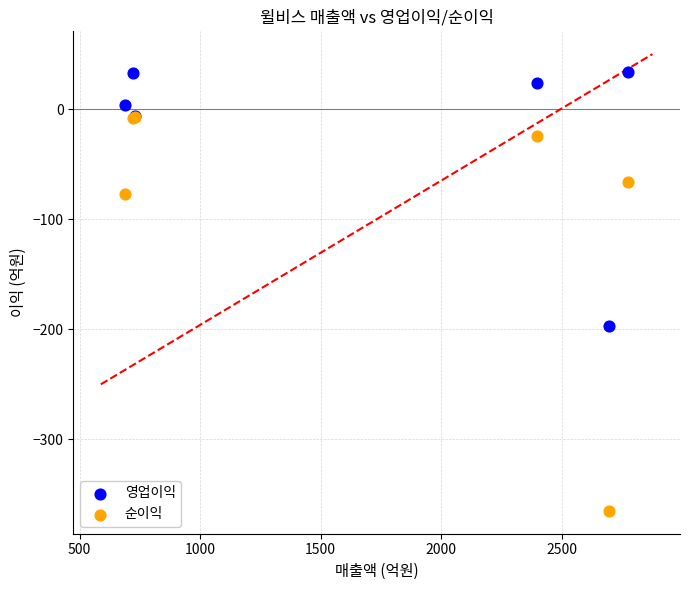

What are all the series names shown in the legend?

영업이익, 순이익